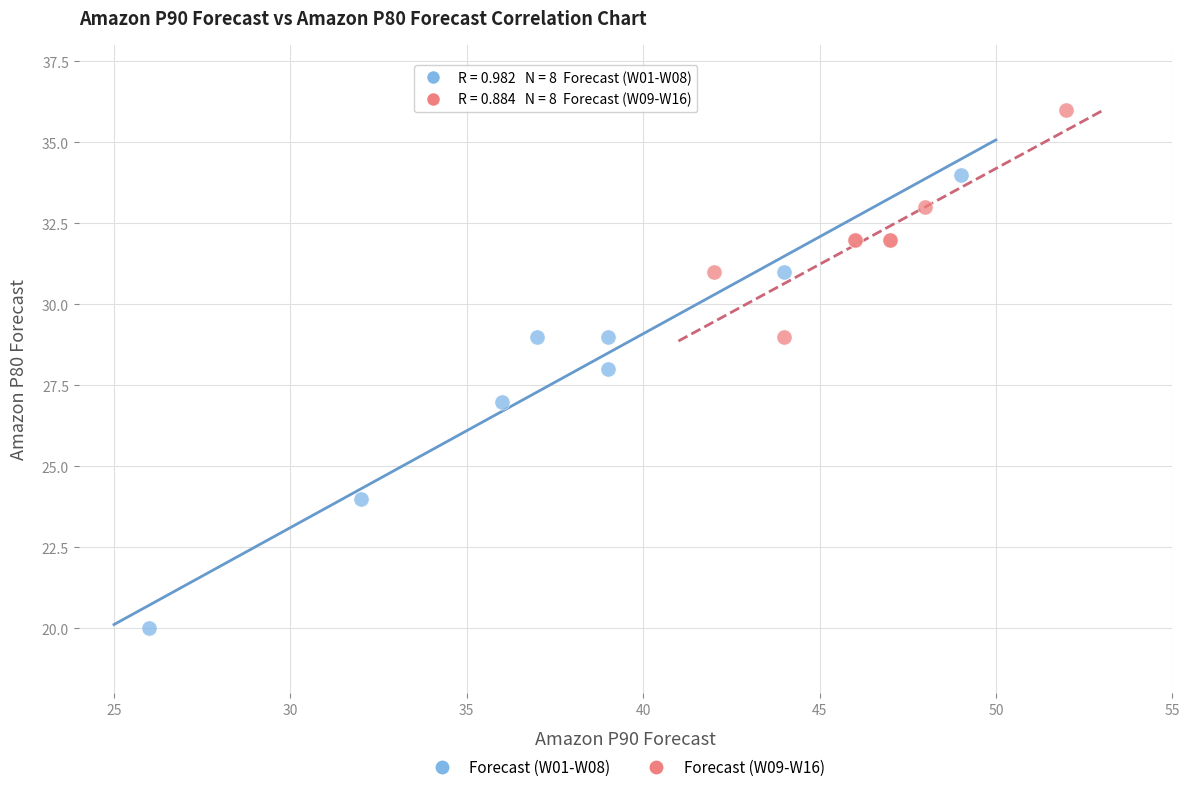

Which series contains the lowest Y value?

Forecast (W01-W08)